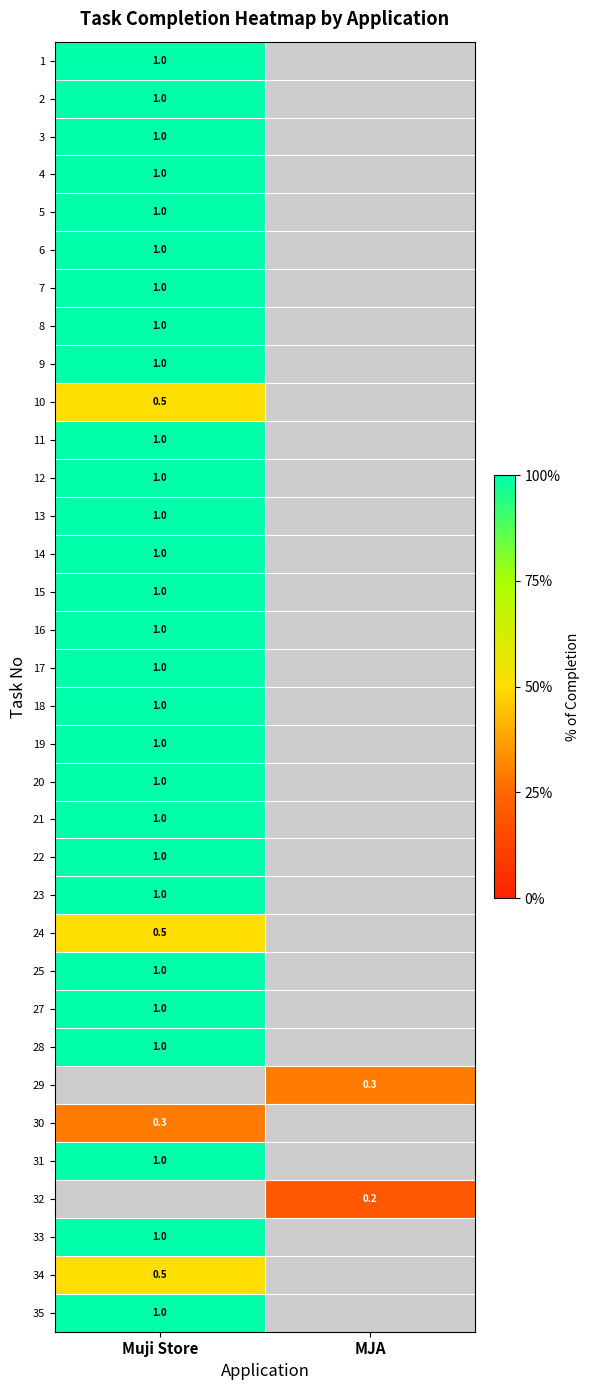

Is the value of 7 at Muji Store greater than the value of 32 at MJA?

Yes